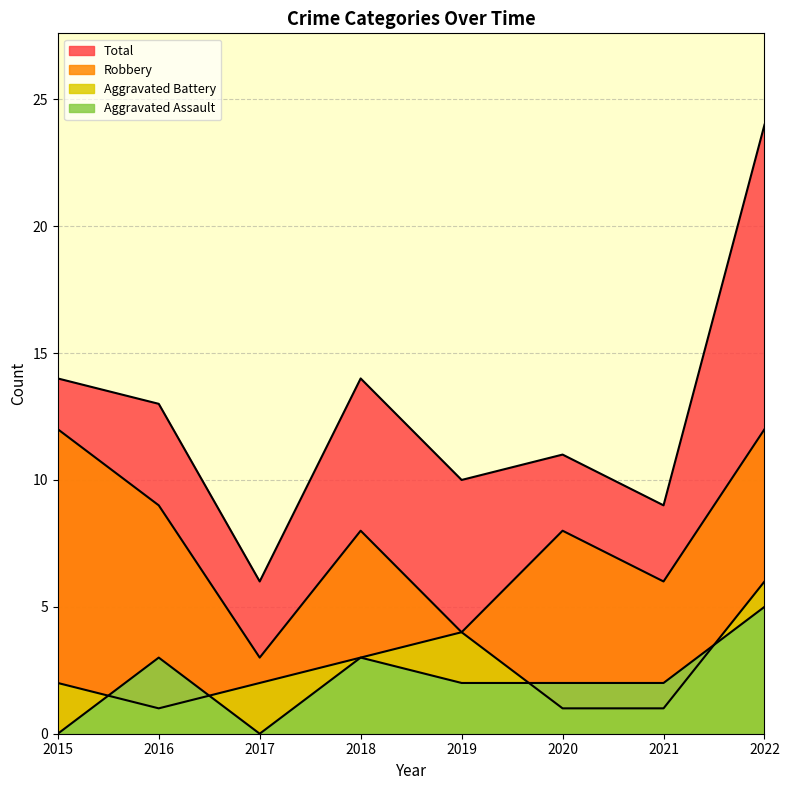

Reading right to left, transcribe all the data shown in this chart.

Aggravated Assault: 2022=5	2021=2	2020=2	2019=2	2018=3	2017=0	2016=3	2015=0
Aggravated Battery: 2022=6	2021=1	2020=1	2019=4	2018=3	2017=2	2016=1	2015=2
Robbery: 2022=12	2021=6	2020=8	2019=4	2018=8	2017=3	2016=9	2015=12
Total: 2022=24	2021=9	2020=11	2019=10	2018=14	2017=6	2016=13	2015=14